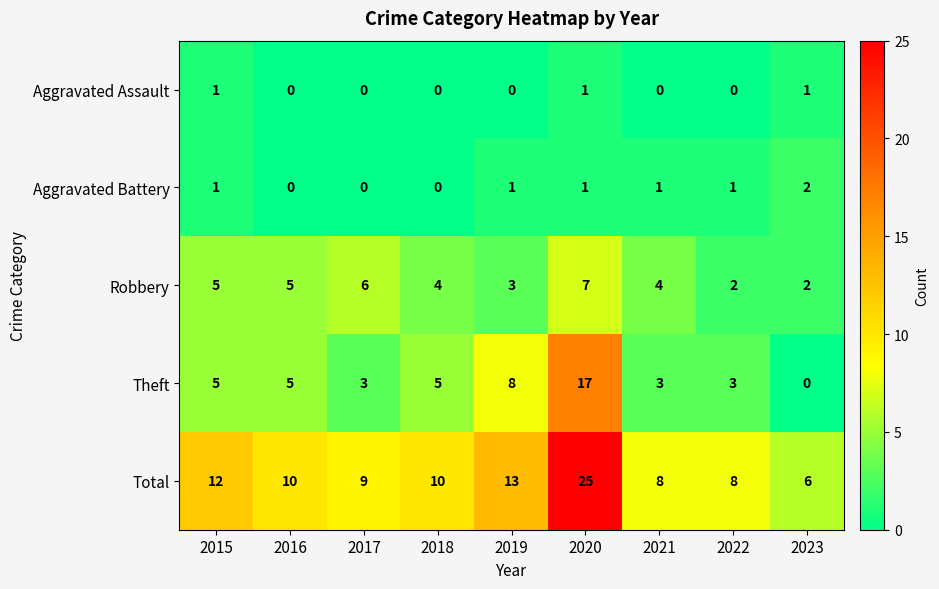

The Theft series shows 7 at 2023. True or false?

False